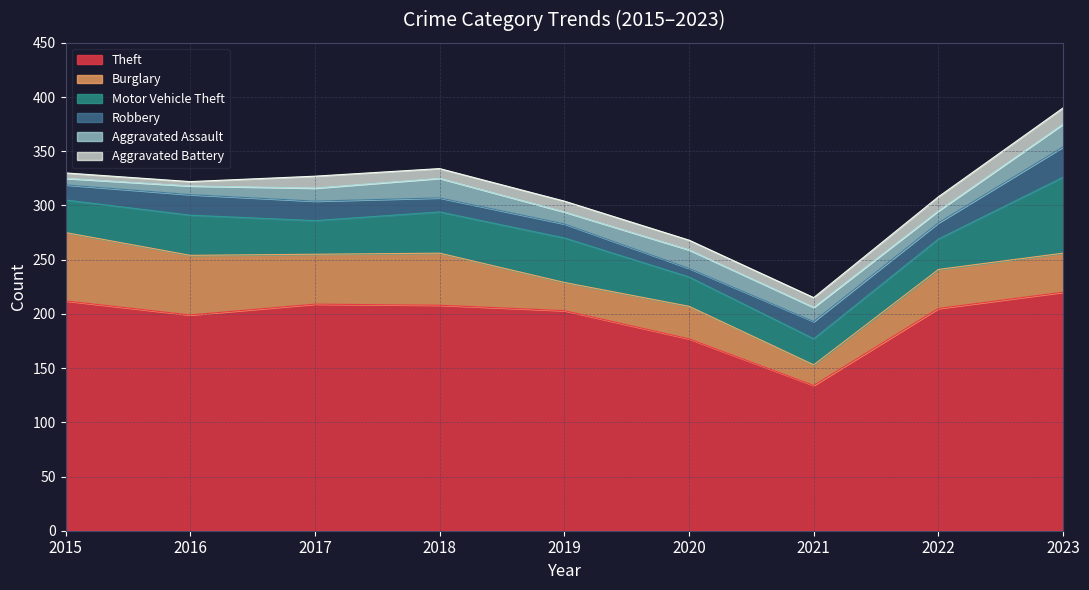

How many data points does each series have?

9